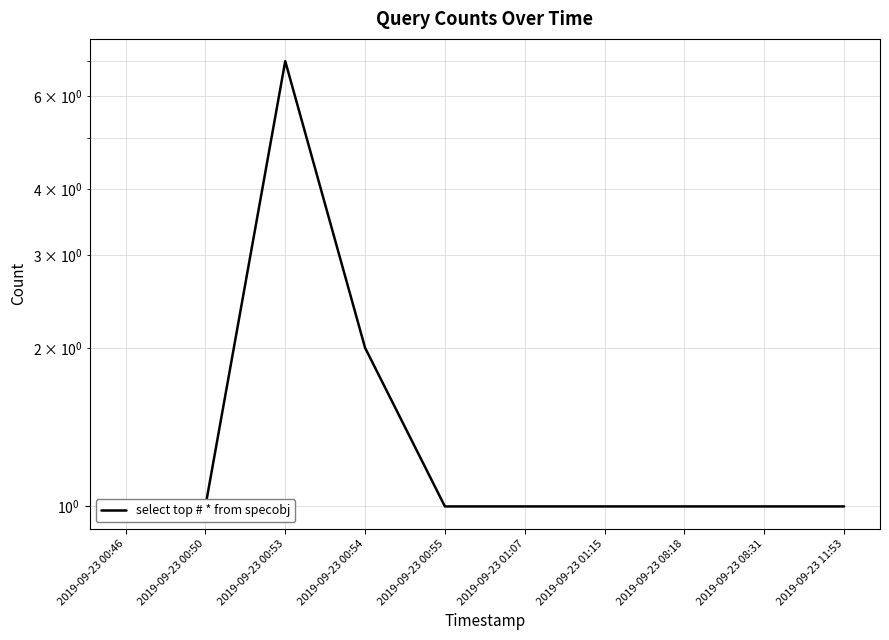

Reading right to left, extract all data points from this chart.

2019-09-23 11:53=1	2019-09-23 08:31=1	2019-09-23 08:18=1	2019-09-23 01:15=1	2019-09-23 01:07=1	2019-09-23 00:55=1	2019-09-23 00:54=2	2019-09-23 00:53=7	2019-09-23 00:50=1	2019-09-23 00:46=1